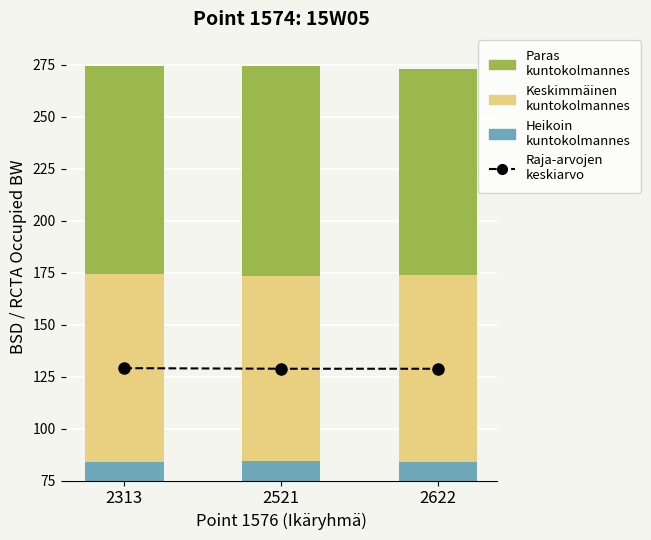

Where does the Paras kuntokolmannes series first go above 100?

2521